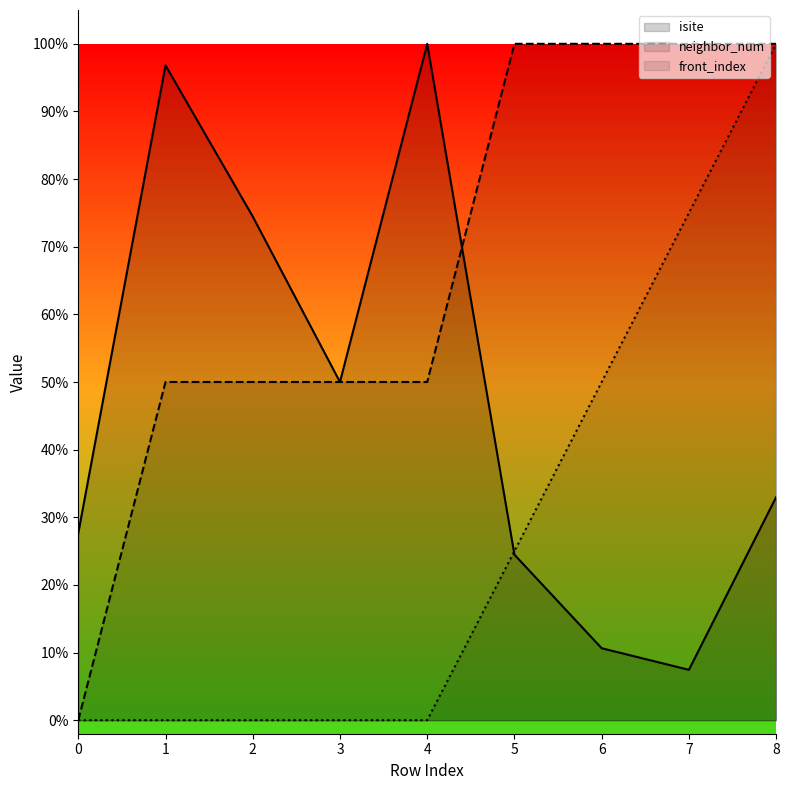

At how many categories does at least one series exceed 38?

8